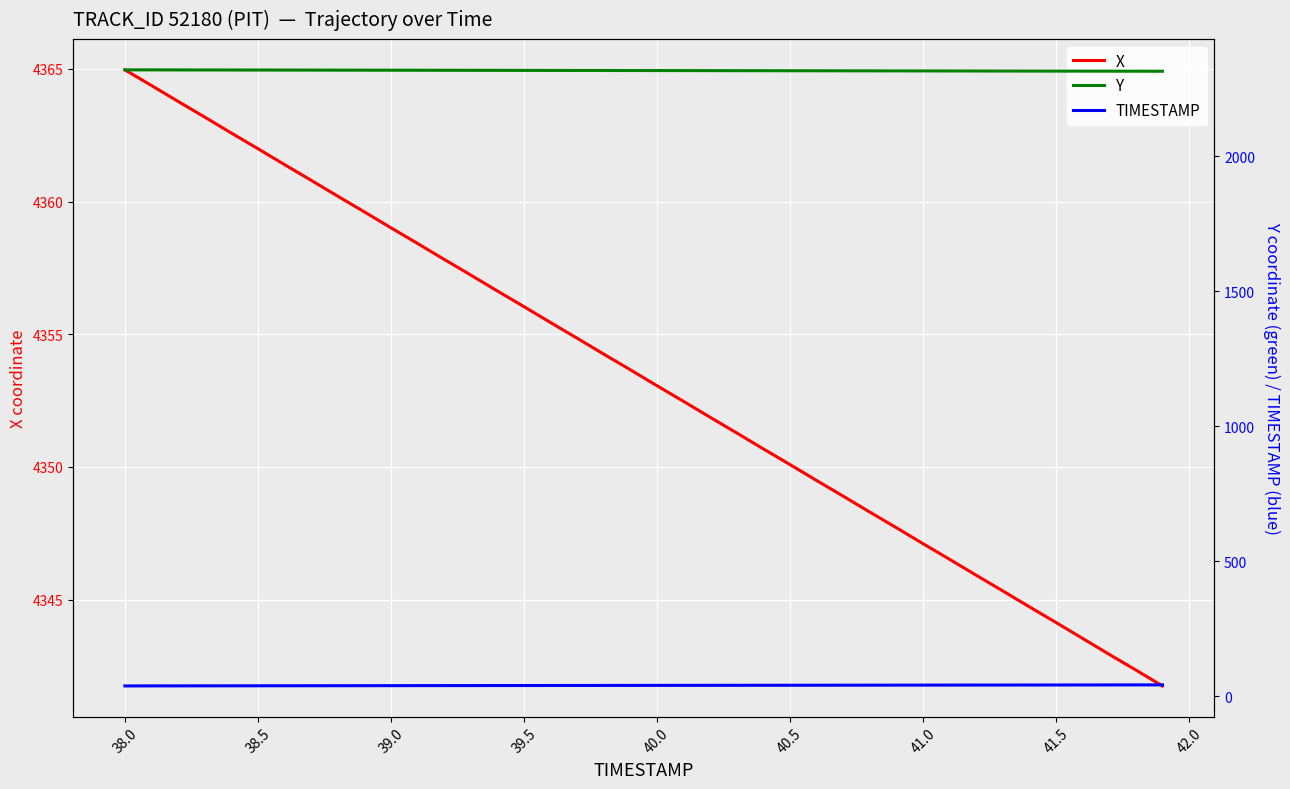

What is the value of the X point at the 13th from the left?

4357.8